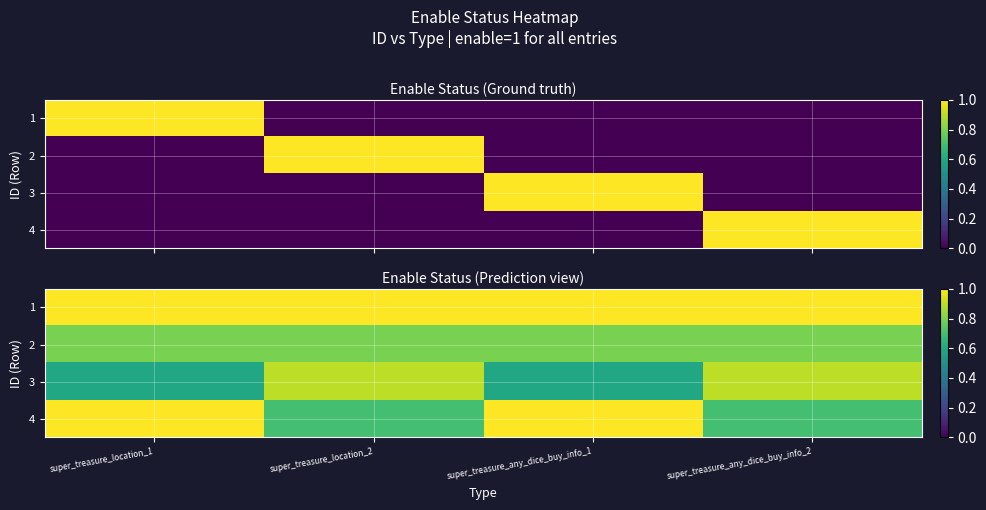

Which series has the largest total across all categories?

1